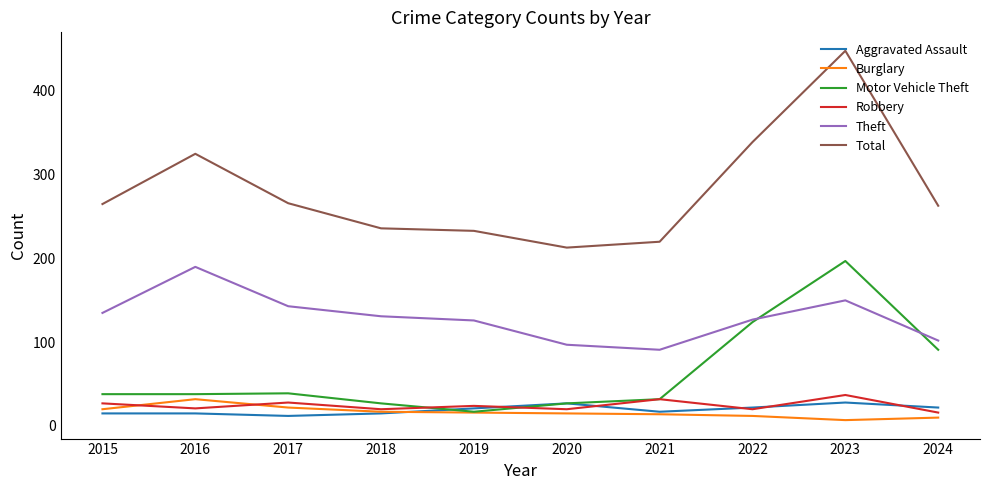

What is the approximate value of Theft at 2019?

126